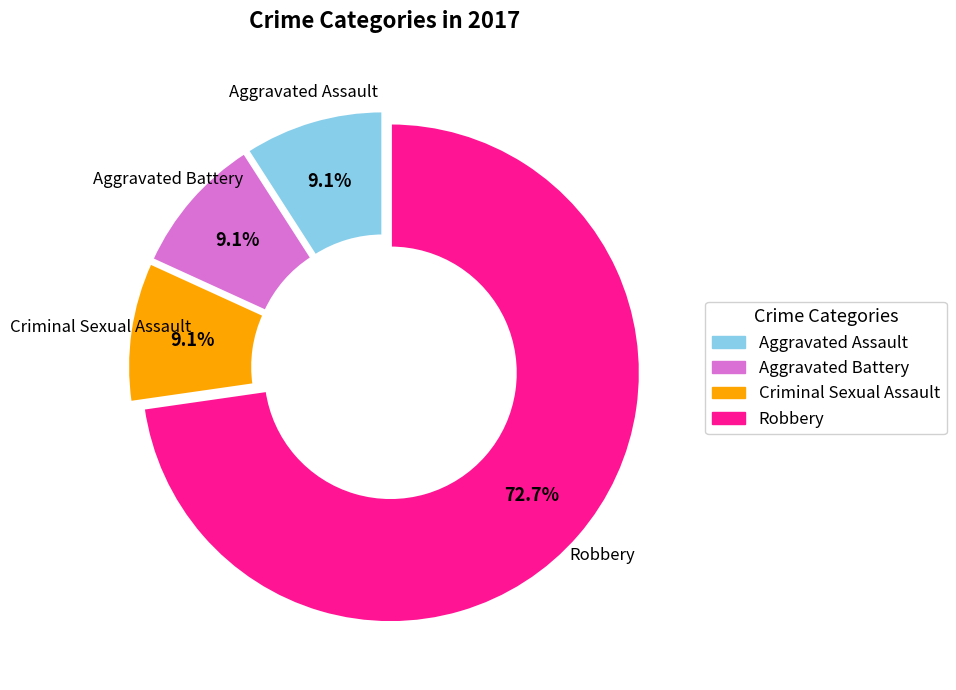

To the nearest percent, what is the average slice percentage?

25%